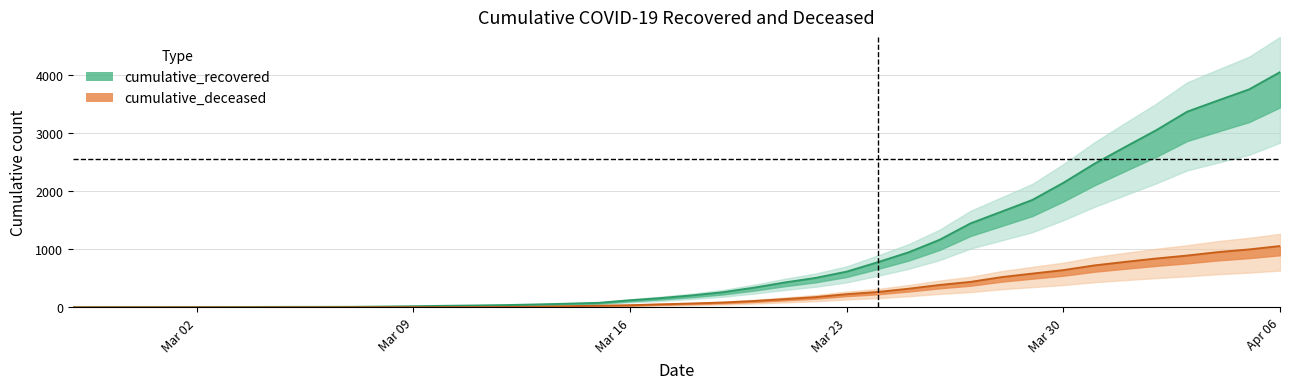

How many data points in cumulative_recovered are less than 206?

20